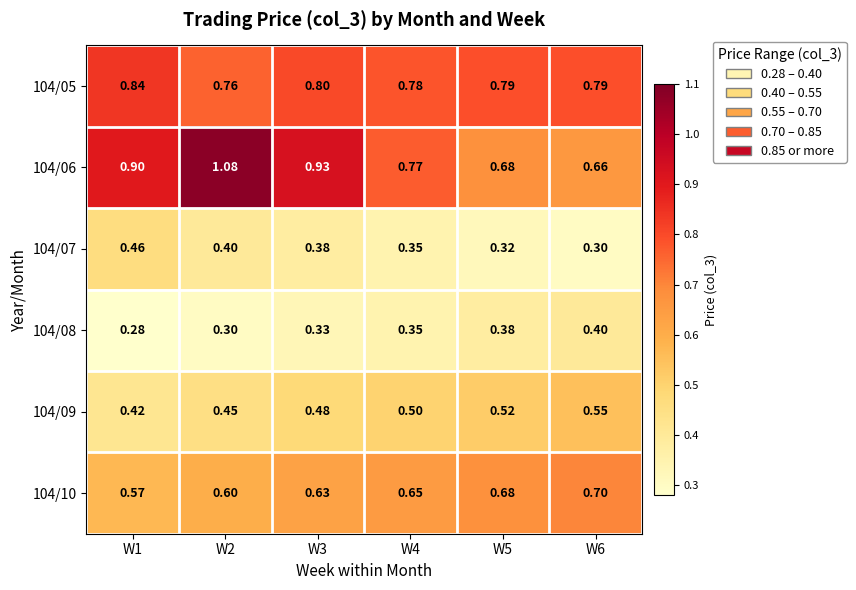

Which series has the widest spread of values?

104/06